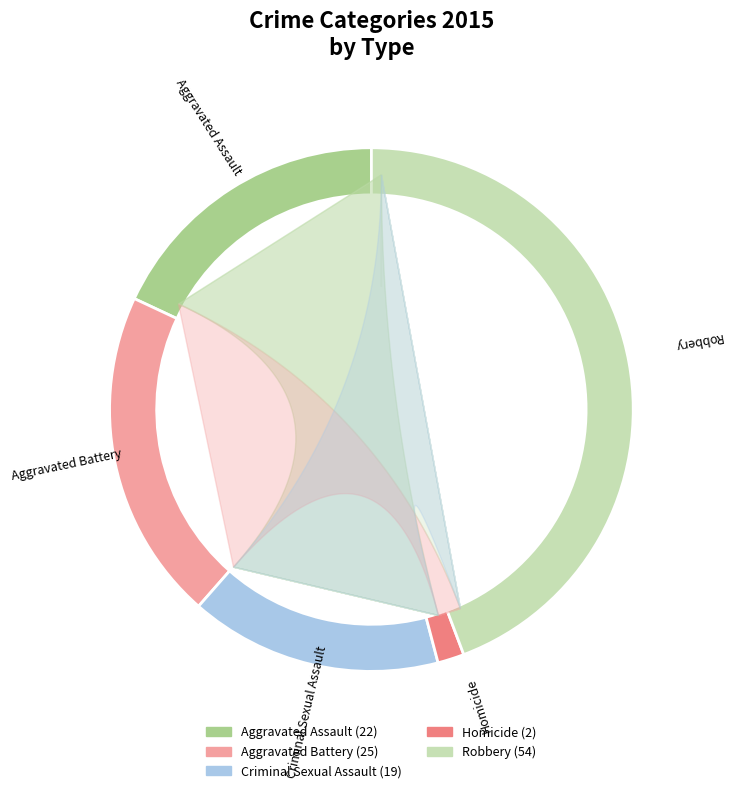

Count the number of slices in the pie.

5